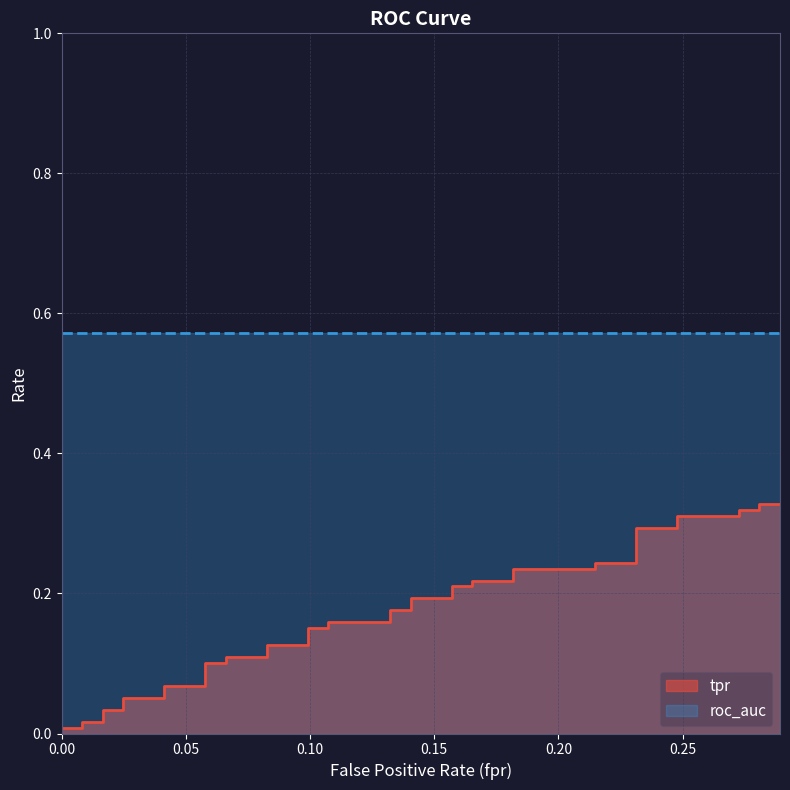

Reading left to right, what are all the values shown in this chart?

0.0	0.0	0.0	0.0	0.0	0.0	0.1	0.1	0.1	0.1	0.1	0.1	0.1	0.1	0.1	0.1	0.2	0.2	0.2	0.2	0.2	0.2	0.2	0.2	0.2	0.2	0.2	0.2	0.2	0.2	0.2	0.2	0.3	0.3	0.3	0.3	0.3	0.3	0.3	0.3